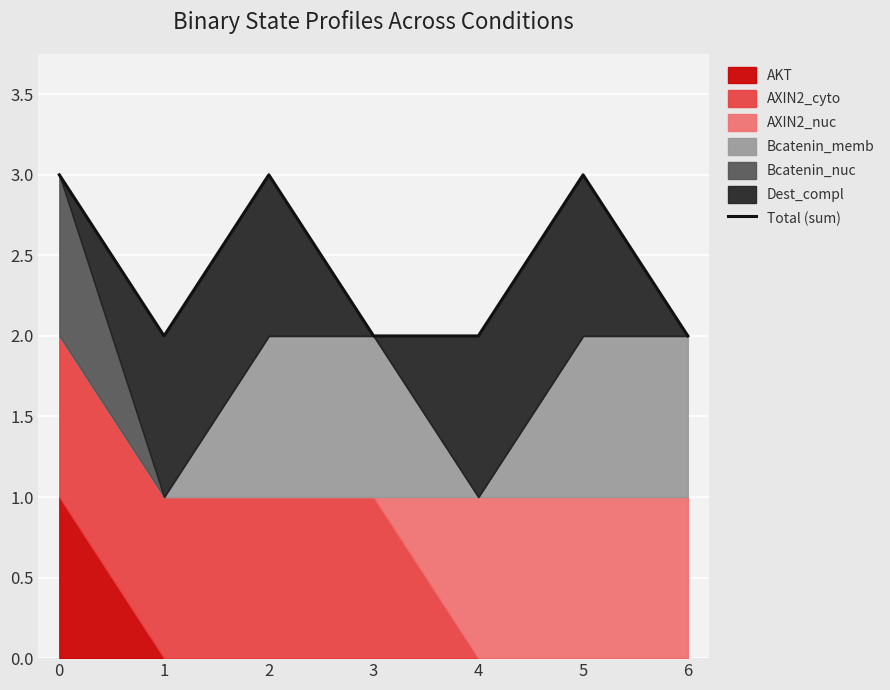

What is the sum of the values at 3 and 4?

4